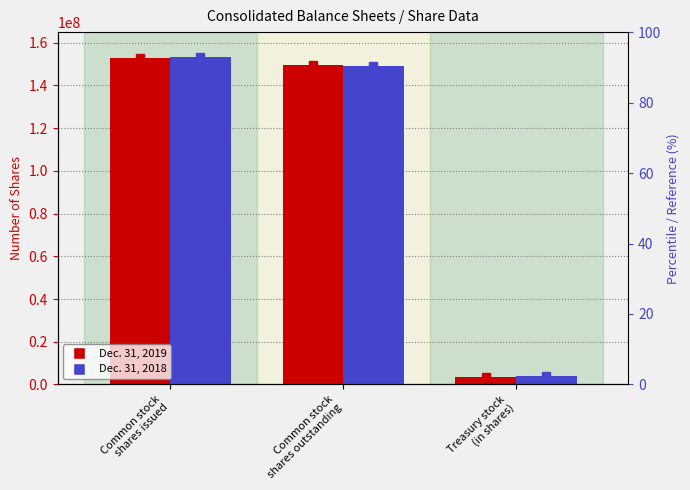

Reading left to right, list all the values displayed in this chart.

Dec. 31, 2019: Common stock
shares issued=153062920	Common stock
shares outstanding=149697754	Treasury stock
(in shares)=3365166
Dec. 31, 2018: Common stock
shares issued=153241851	Common stock
shares outstanding=149358973	Treasury stock
(in shares)=3882878